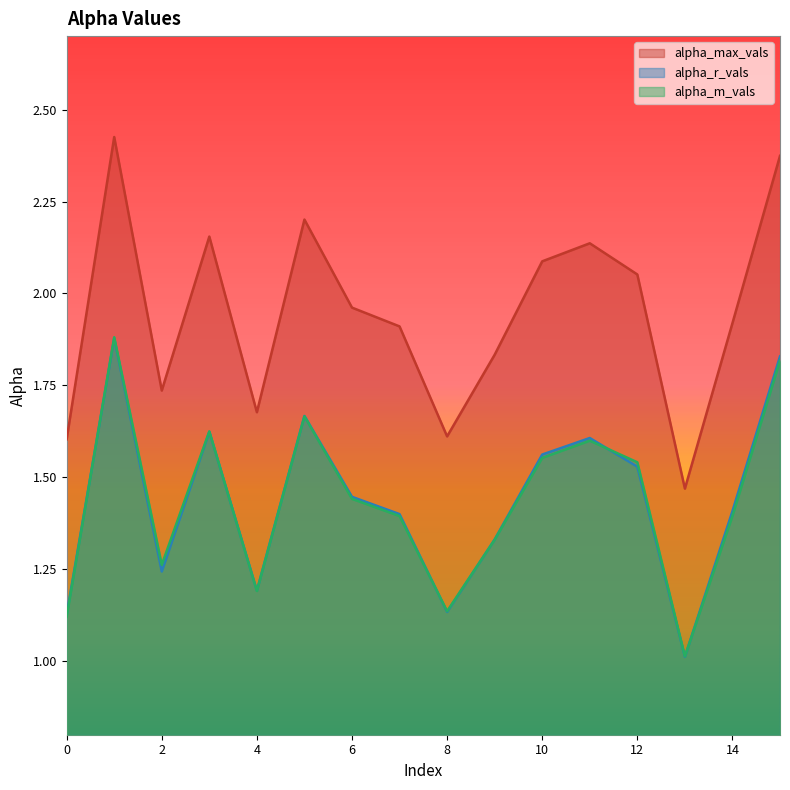

Is the value of alpha_r_vals at 3 greater than the value of alpha_m_vals at 2?

Yes